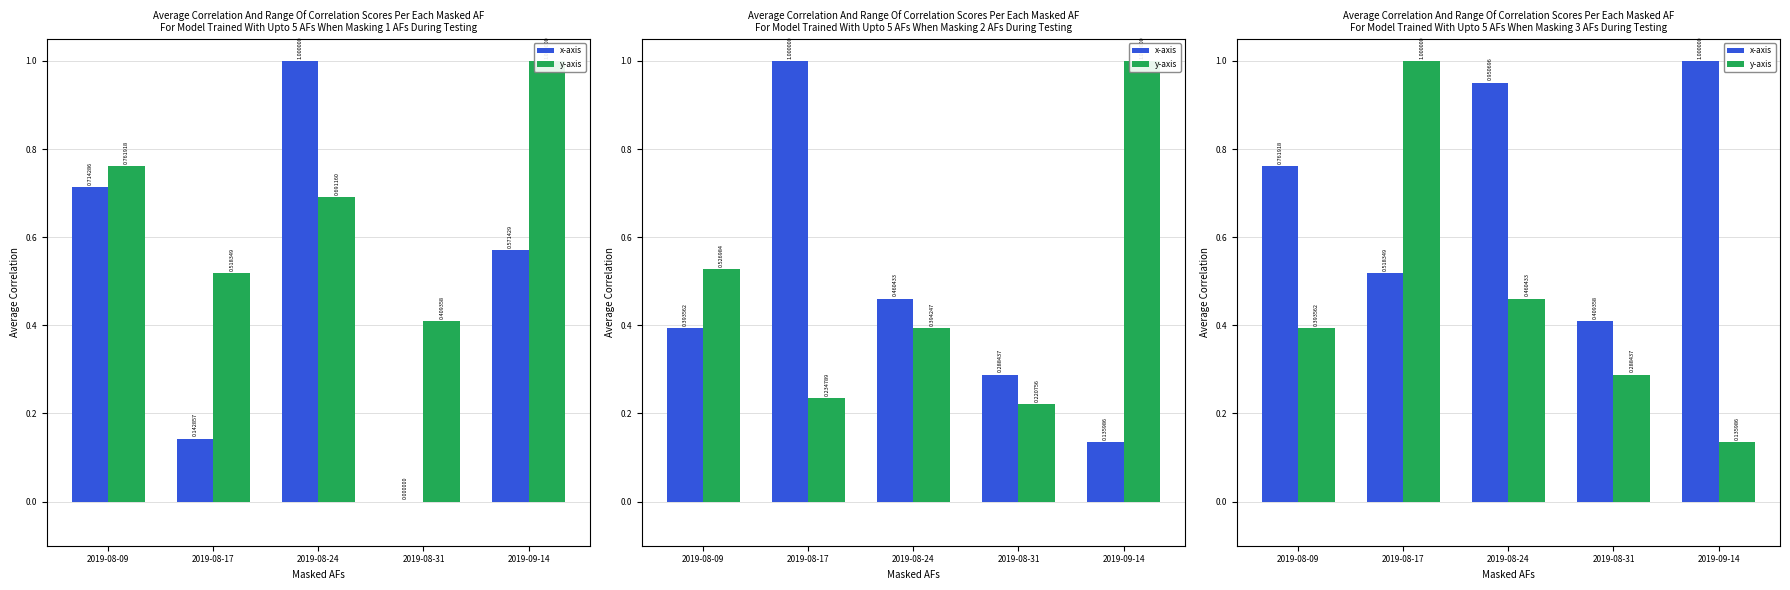

Rank the series at 2019-08-31 from highest to lowest value.

x-axis, y-axis